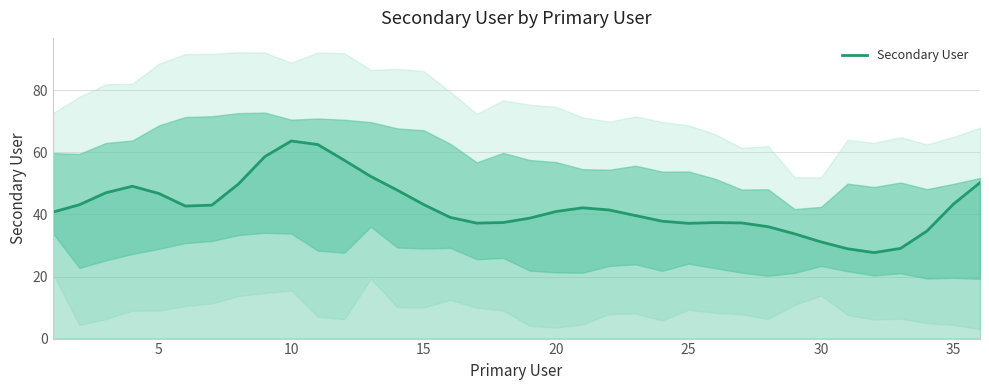

True or false: Secondary User has a value of 20.0 at 35.

False